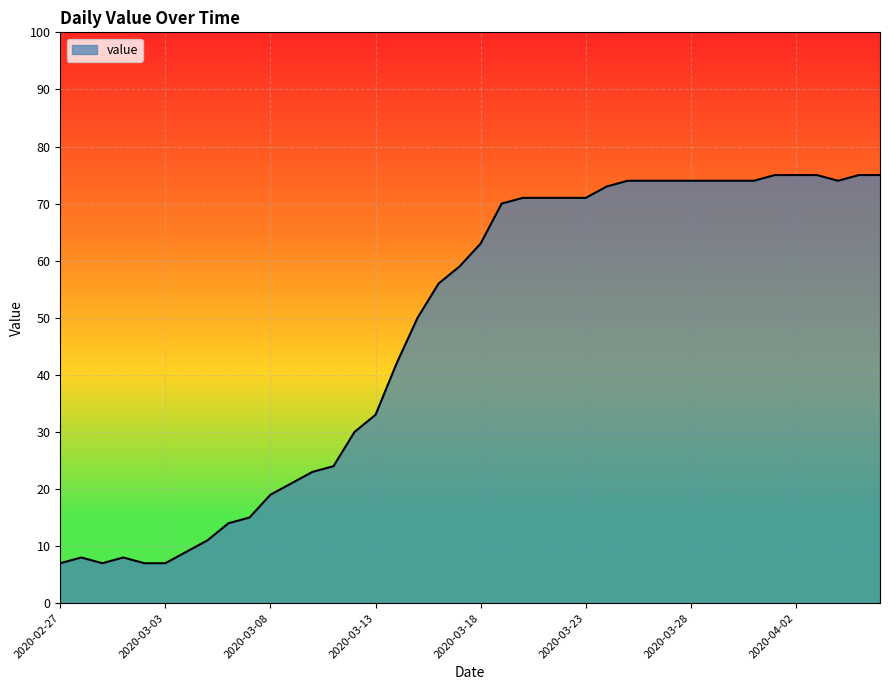

What is the minimum value shown in the chart?

7